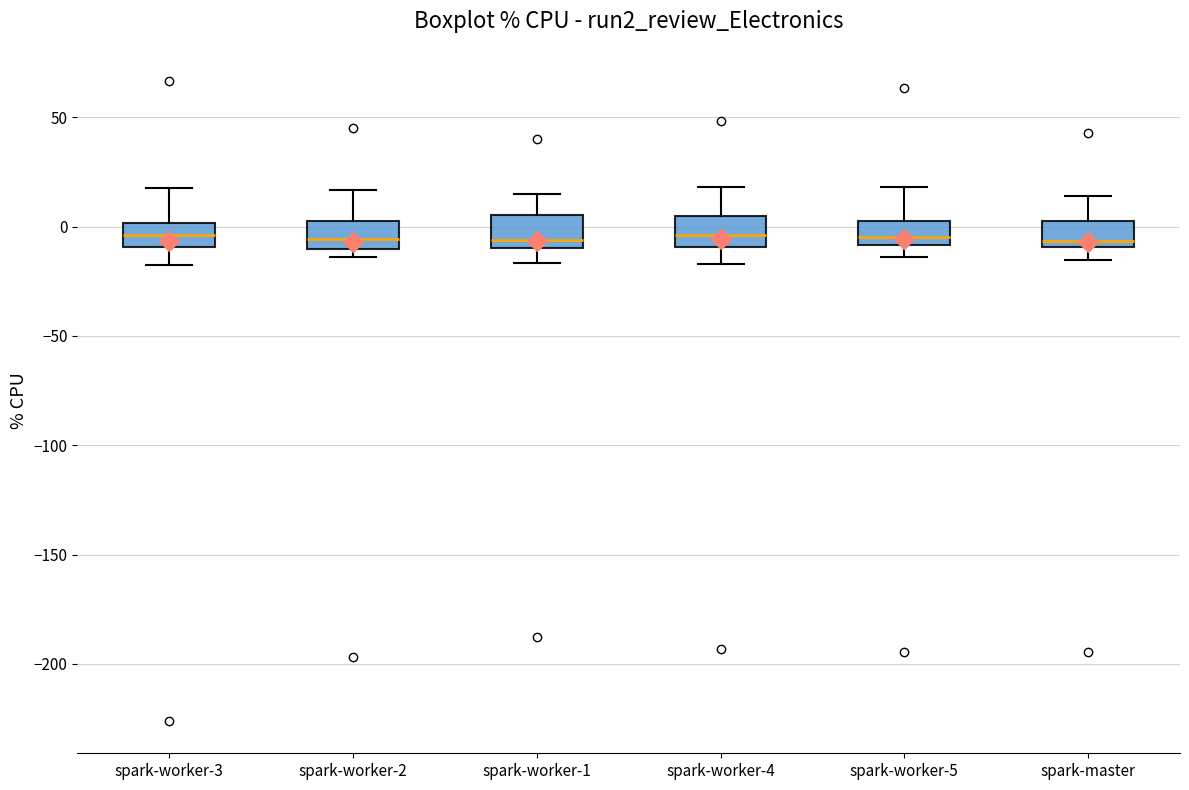

Reading left to right, read every box against the y-axis: the position of its median line, the range the box covers, and the ends of its whiskers. The values are not printed on the chart, so give them approximately, as read against the axis.

spark-worker-3: median -5, box -10 to 0, whiskers -20 to 20
spark-worker-2: median -5, box -10 to 0, whiskers -15 to 15
spark-worker-1: median -5, box -10 to 5, whiskers -15 to 15
spark-worker-4: median -5, box -10 to 5, whiskers -15 to 20
spark-worker-5: median -5, box -10 to 5, whiskers -15 to 20
spark-master: median -5, box -10 to 0, whiskers -15 to 15